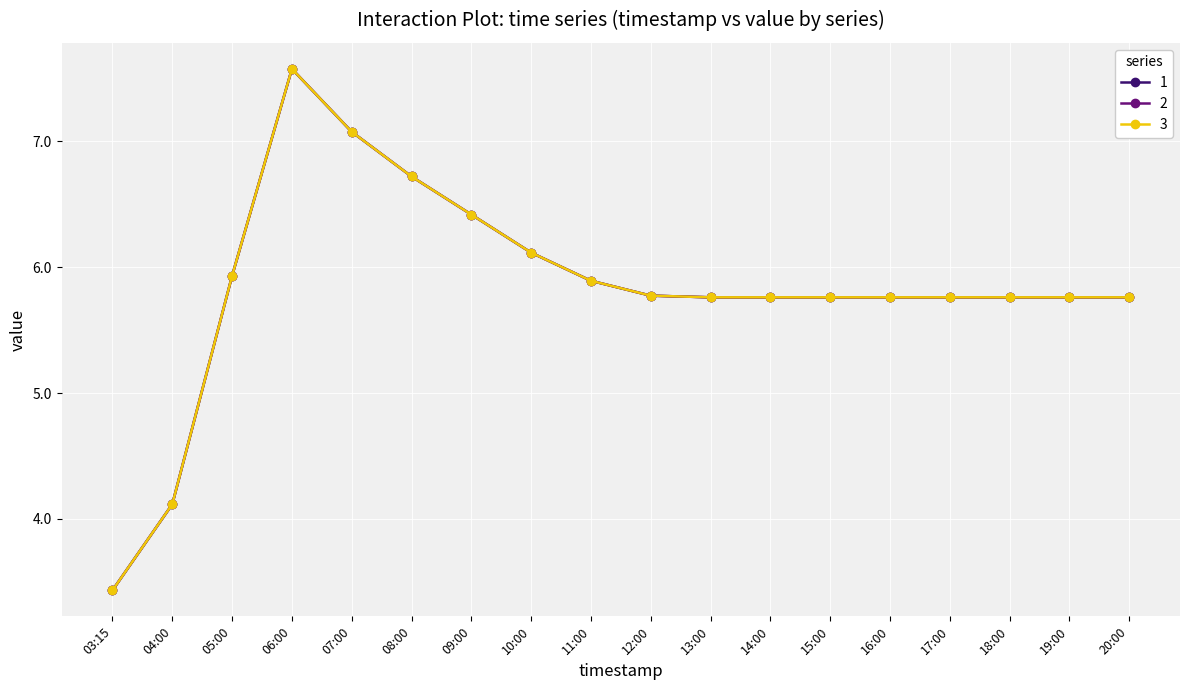

True or false: 3 has a value of 10.0 at 16:00.

False